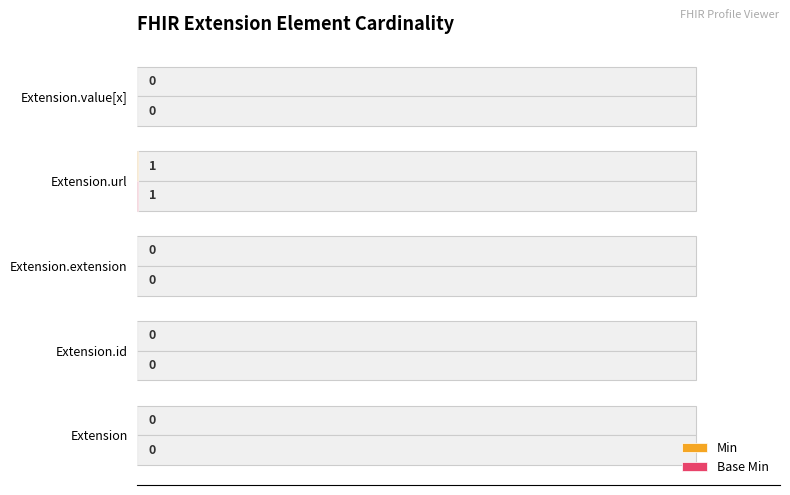

Does the chart contain stacked bars?

No